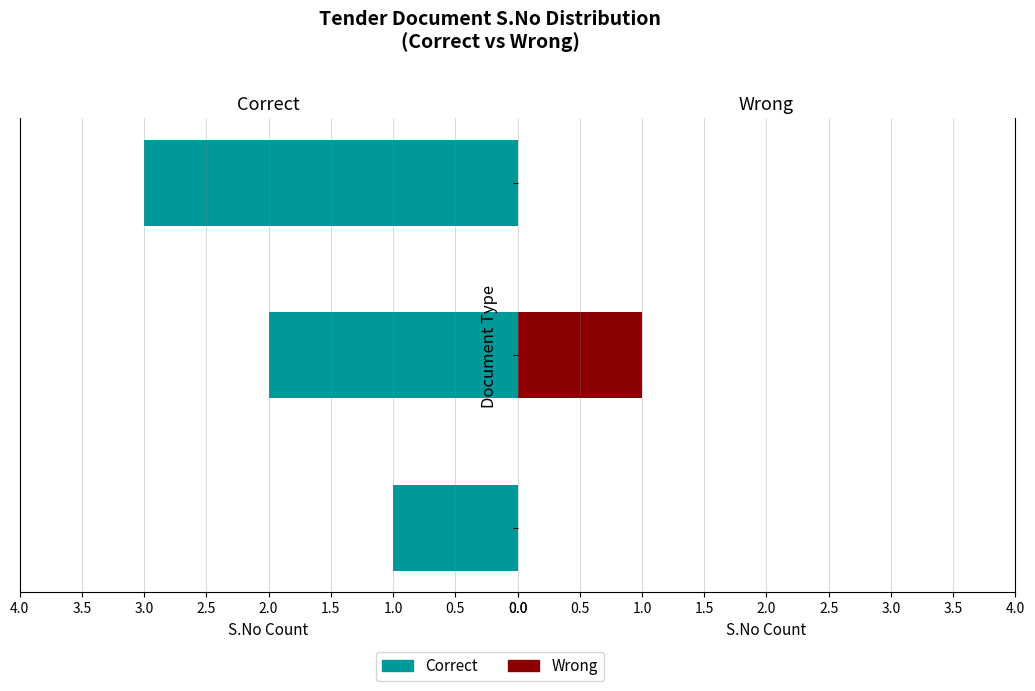

What is the sum of all Correct values?

6